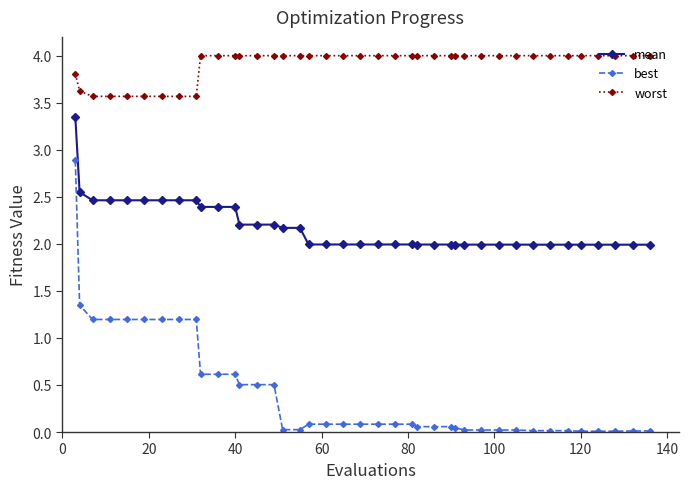

How many categories are shown in the chart?

40